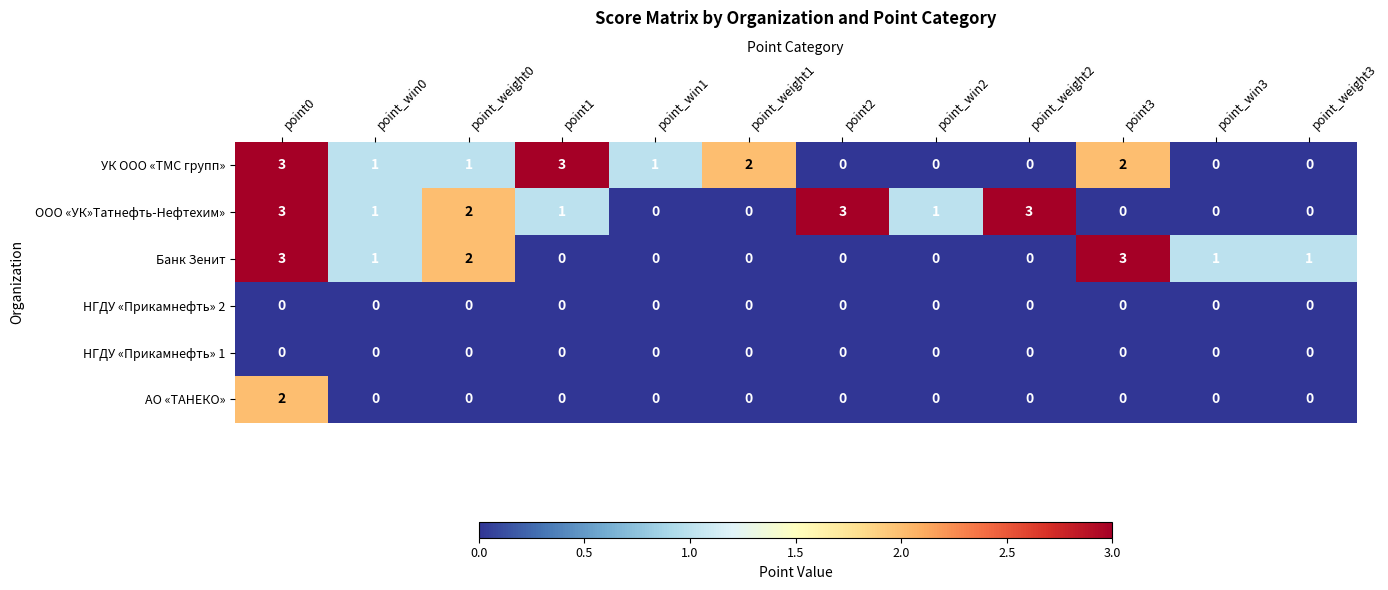

At how many categories does at least one series exceed 0?

12